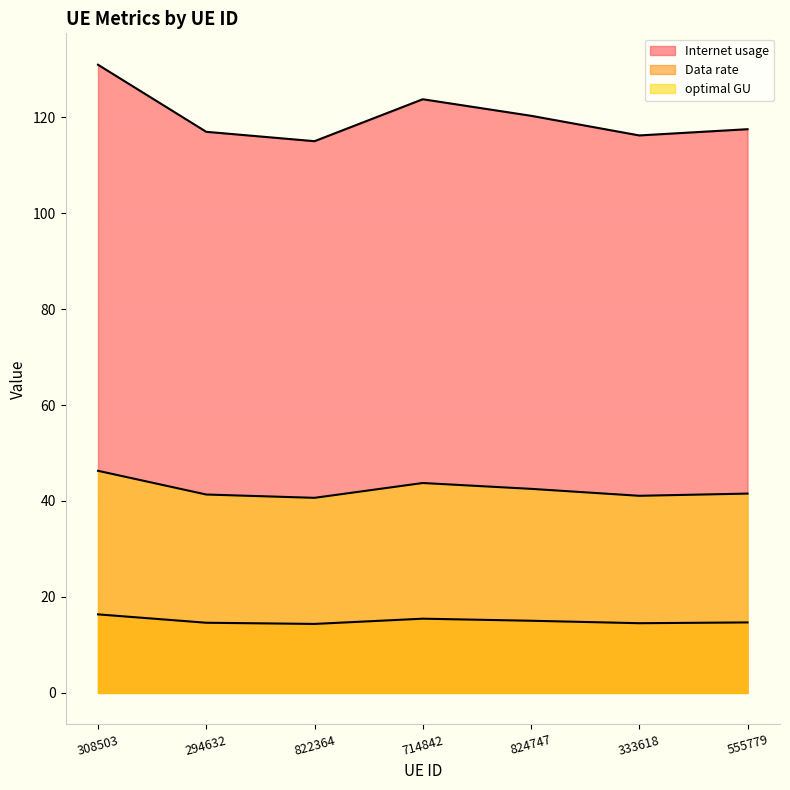

True or false: Internet usage and optimal GU intersect in this chart.

False